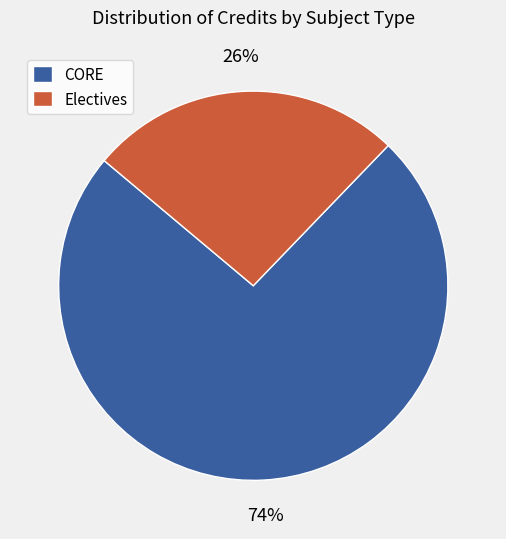

Which slice represents more than half of the pie?

CORE